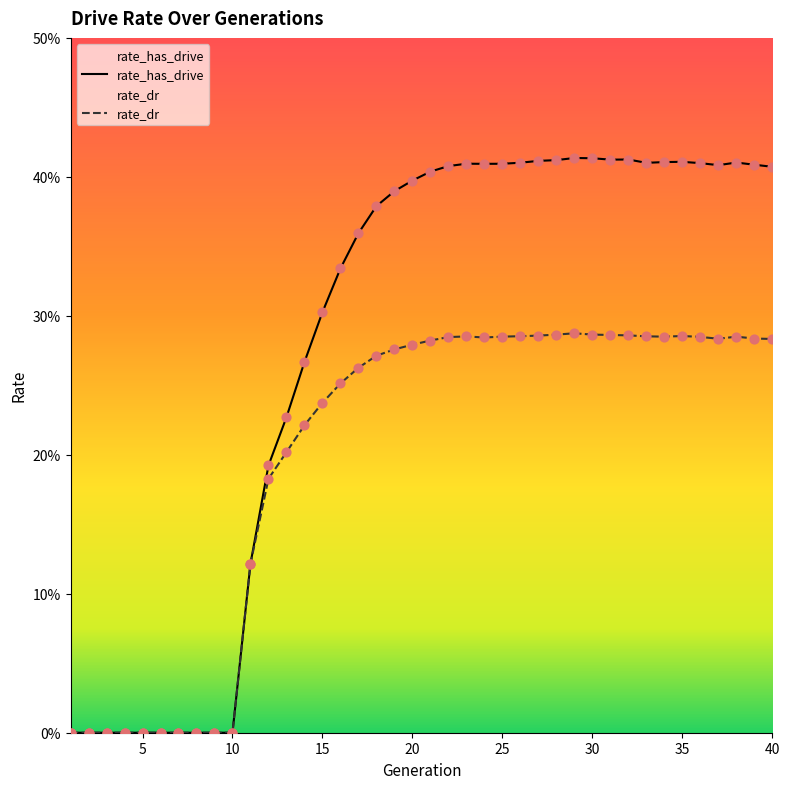

Which series has the largest Y range (max minus min)?

rate_has_drive